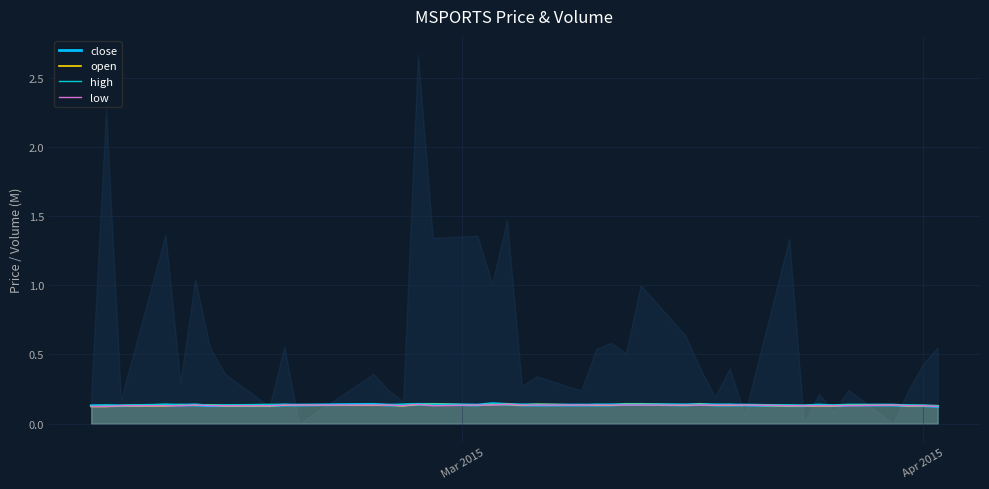

The value of open at 17 is 0.2. True or false?

False